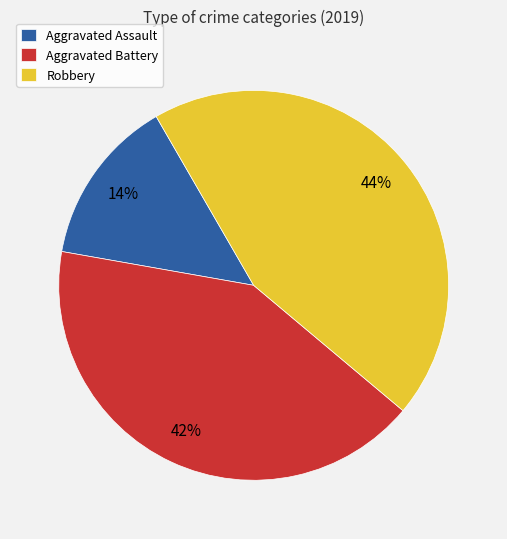

How many segments does this pie chart have?

3